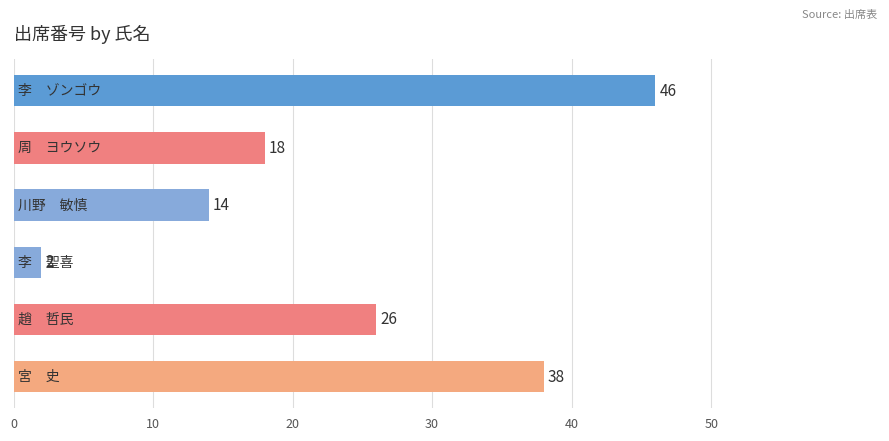

Does the chart contain stacked bars?

No